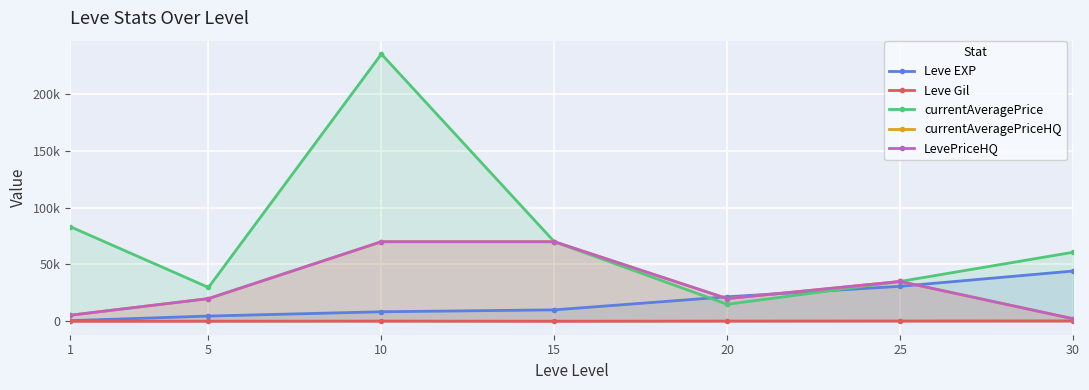

Is the value of currentAveragePriceHQ at 5 greater than the value of LevePriceHQ at 5?

No